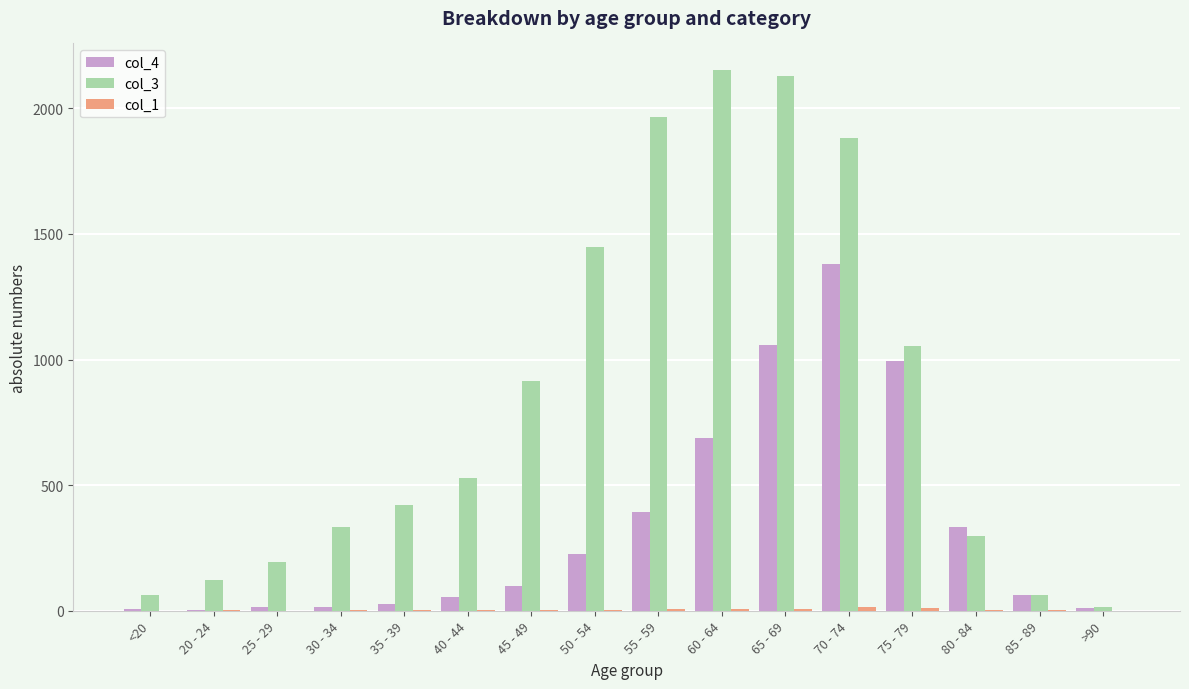

True or false: col_4 has a value of 993 at 75 - 79.

True